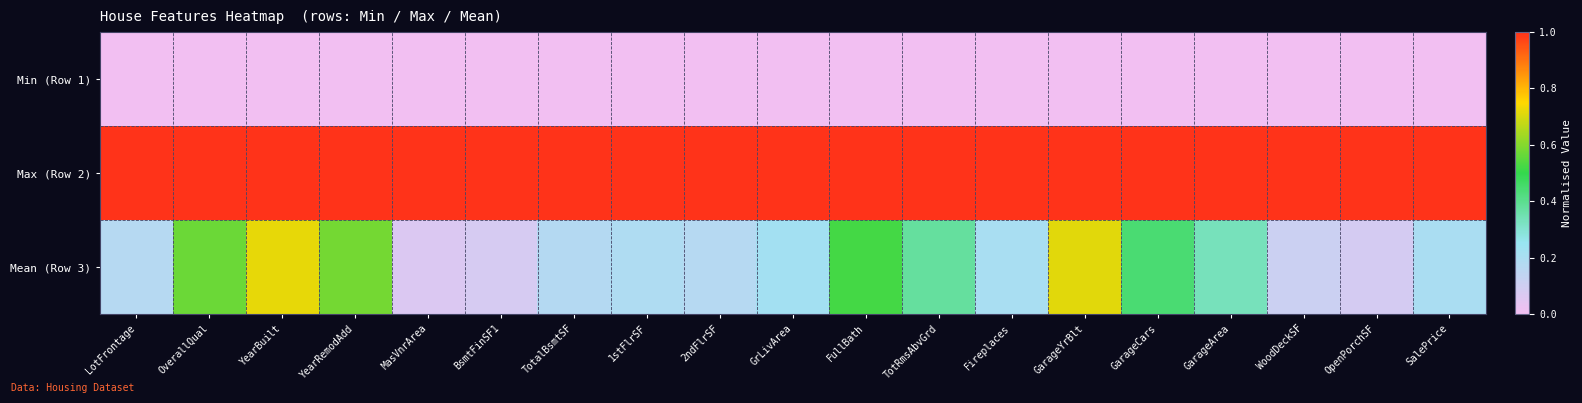

At which category is the sum across all series the highest?

YearBuilt